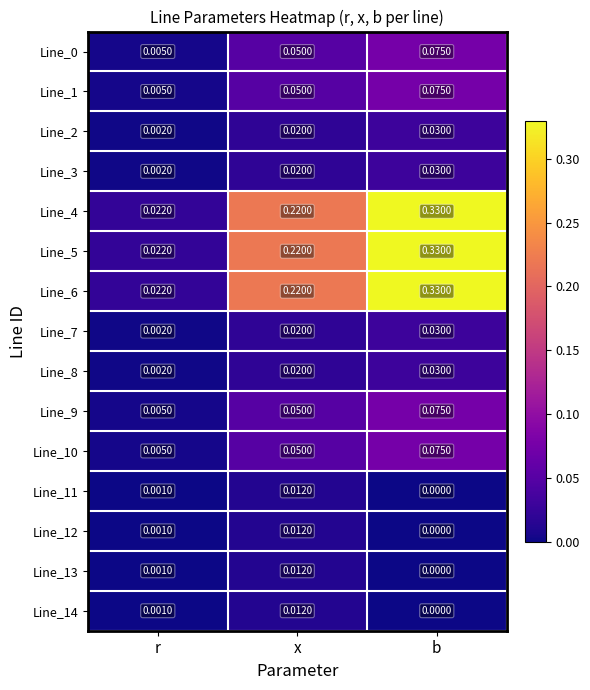

List the labels in order of Line_6 value, smallest first.

r, x, b